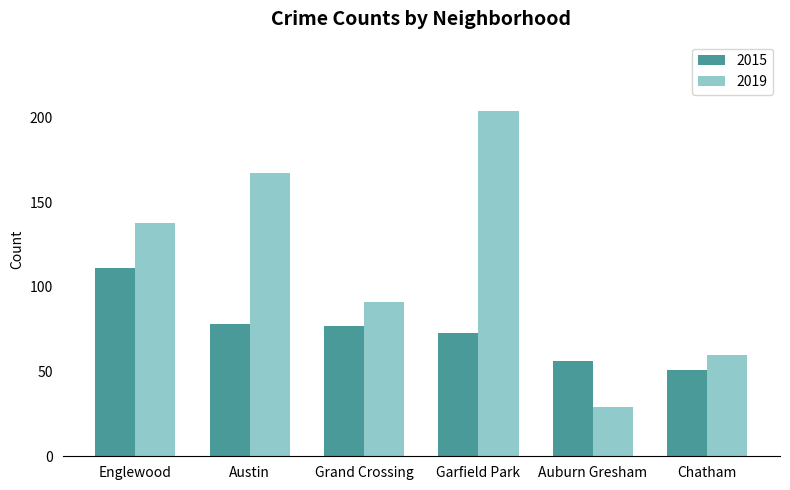

What is the maximum value for 2015?

111